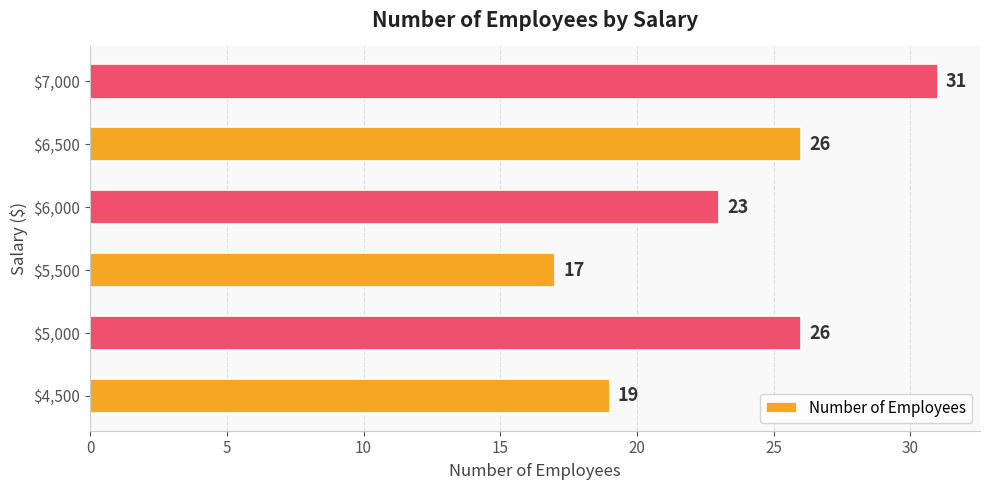

How many series are shown in this chart?

1